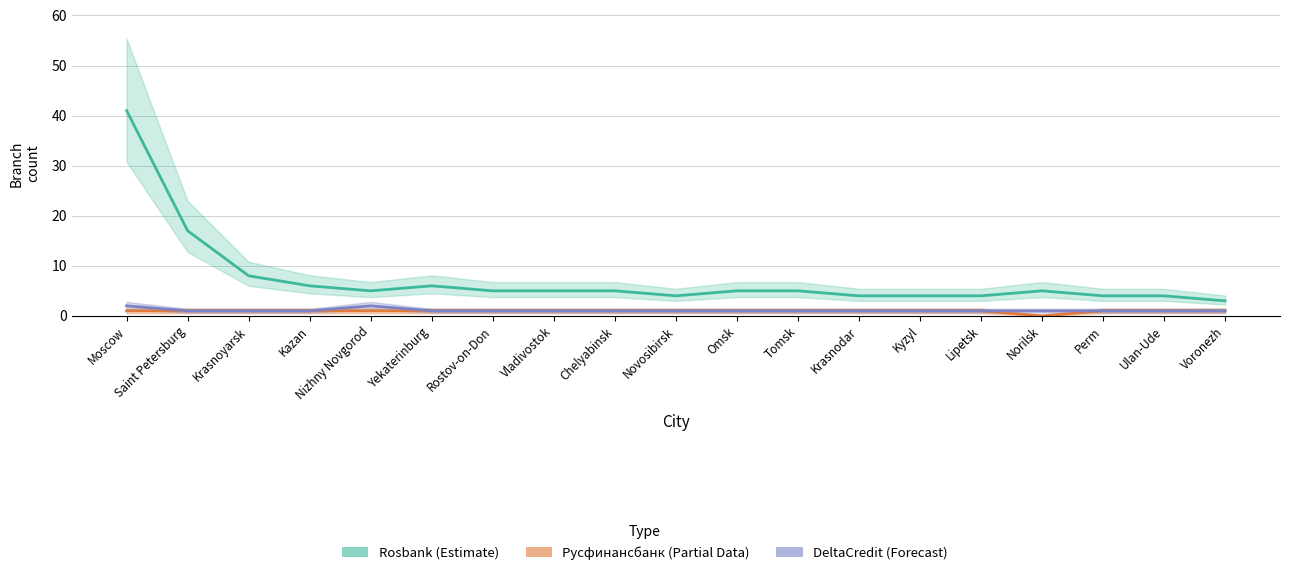

List the series in order of their peak value, highest first.

Rosbank (Estimate), DeltaCredit (Forecast), Русфинансбанк (Partial)